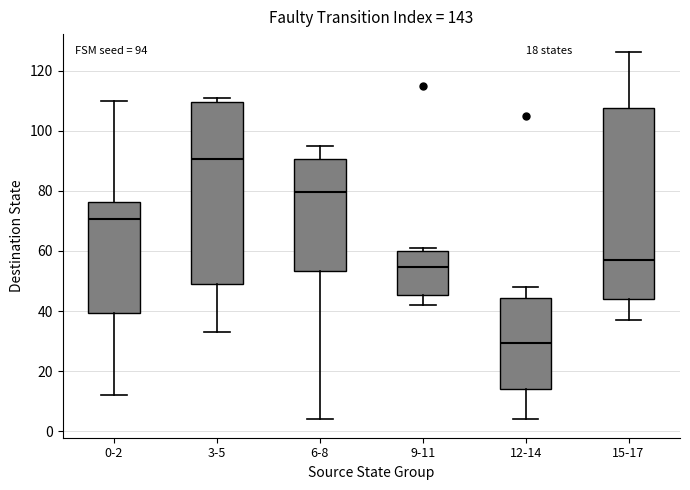

Which box's median line is the lowest?

12-14